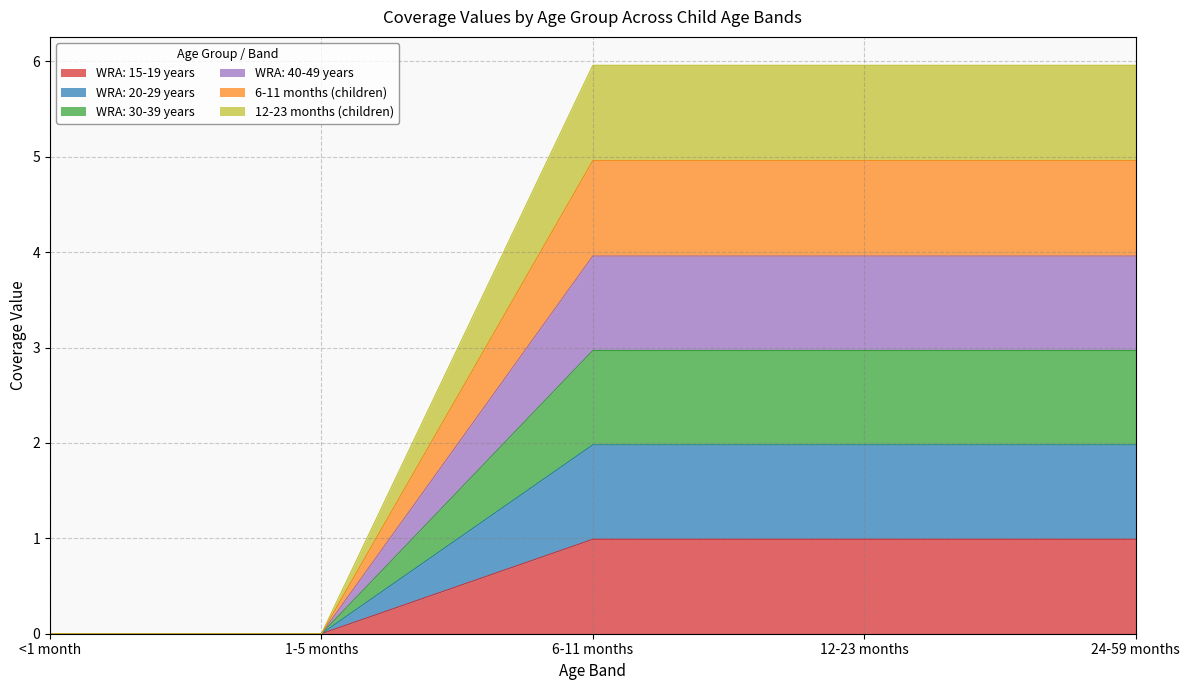

At <1 month, list the series in order from largest to smallest.

WRA: 15-19 years, WRA: 20-29 years, WRA: 30-39 years, WRA: 40-49 years, 6-11 months (children), 12-23 months (children)